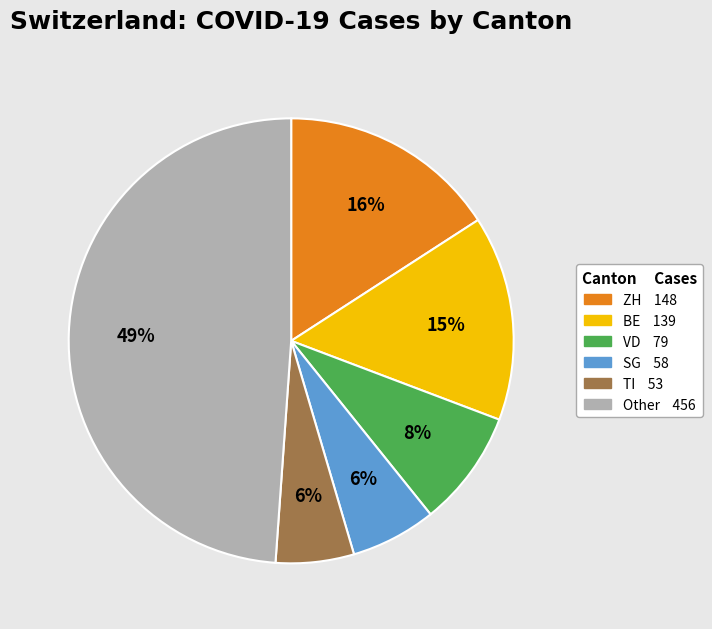

To the nearest percent, what is the difference between the largest and smallest slice percentages?

43%